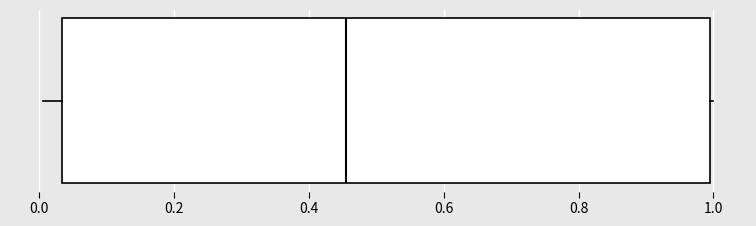

Read this box plot against the x-axis: the position of the median line, the range covered by the box, and the ends of both whiskers. The values are not printed on the chart, so give them approximately, as read against the axis.

median 0.46, box 0.04 to 1.00, whiskers 0.00 to 1.00